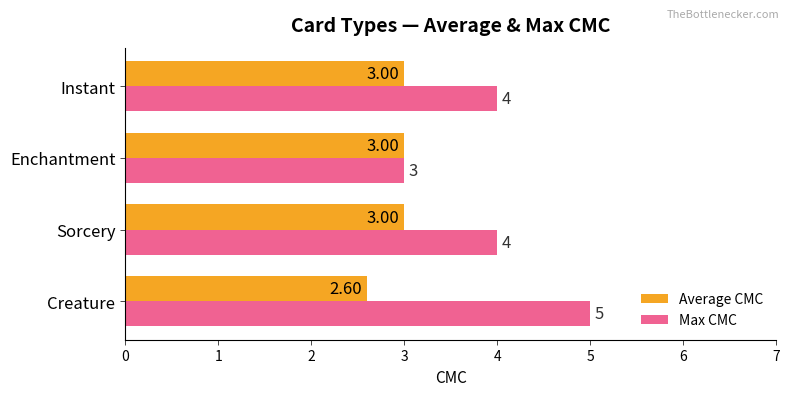

What is the greatest value displayed?

5.0